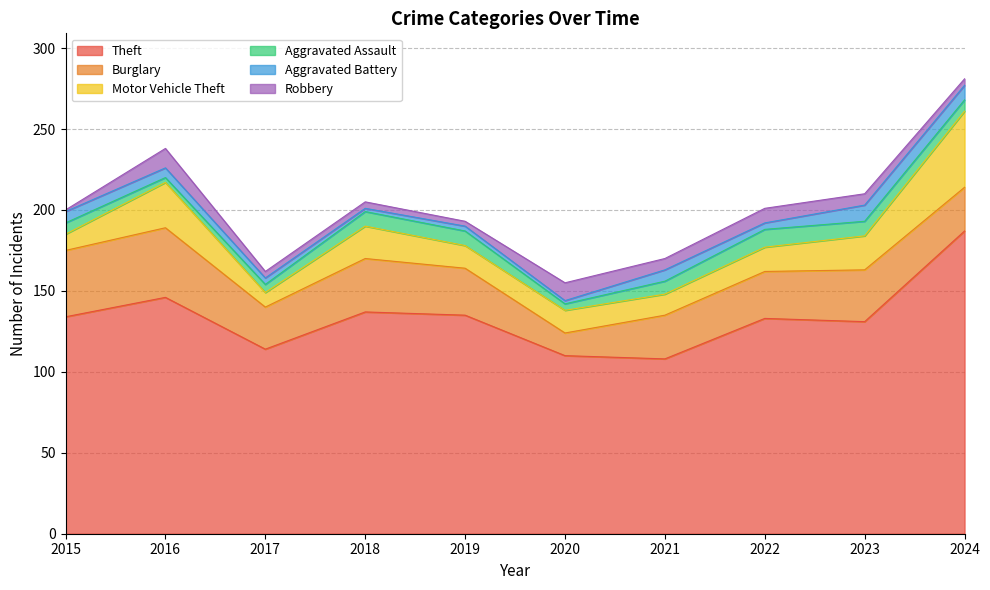

Which category has the lowest value in the Robbery series?

2015